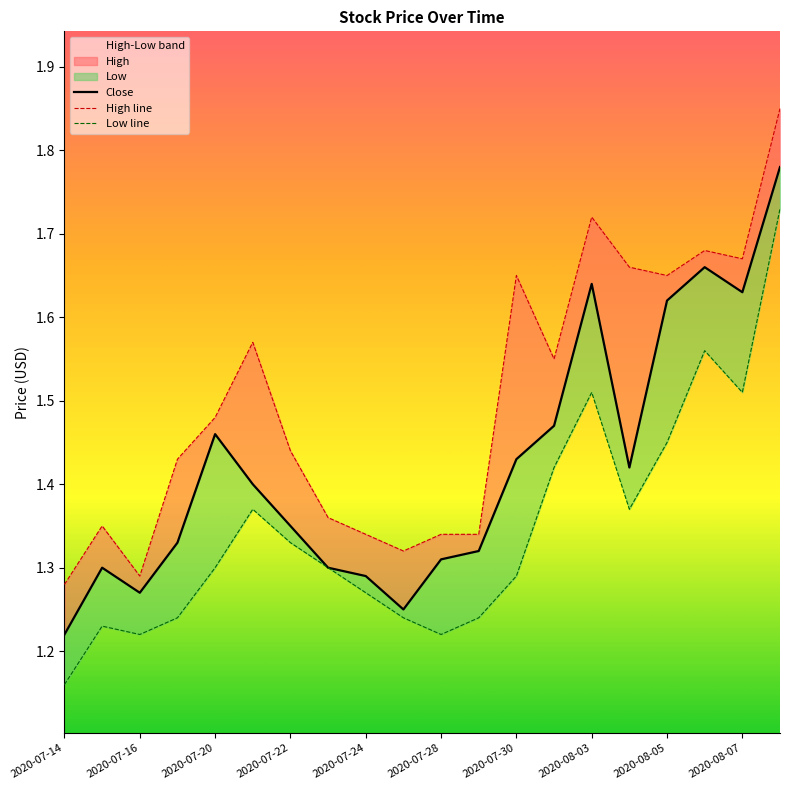

List the series in order of their peak value, highest first.

High line, Close, Low line